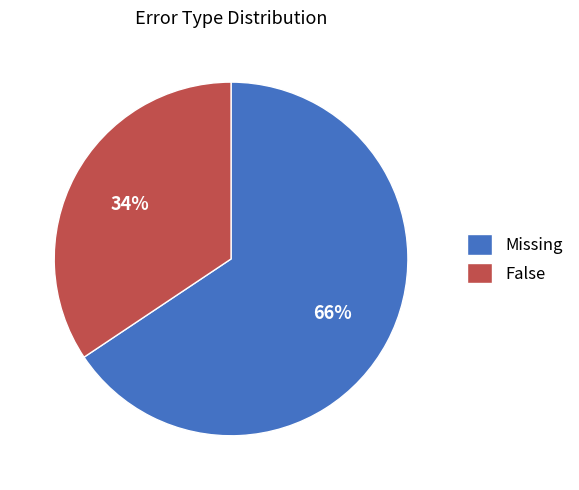

What is the largest slice in the pie chart?

Missing